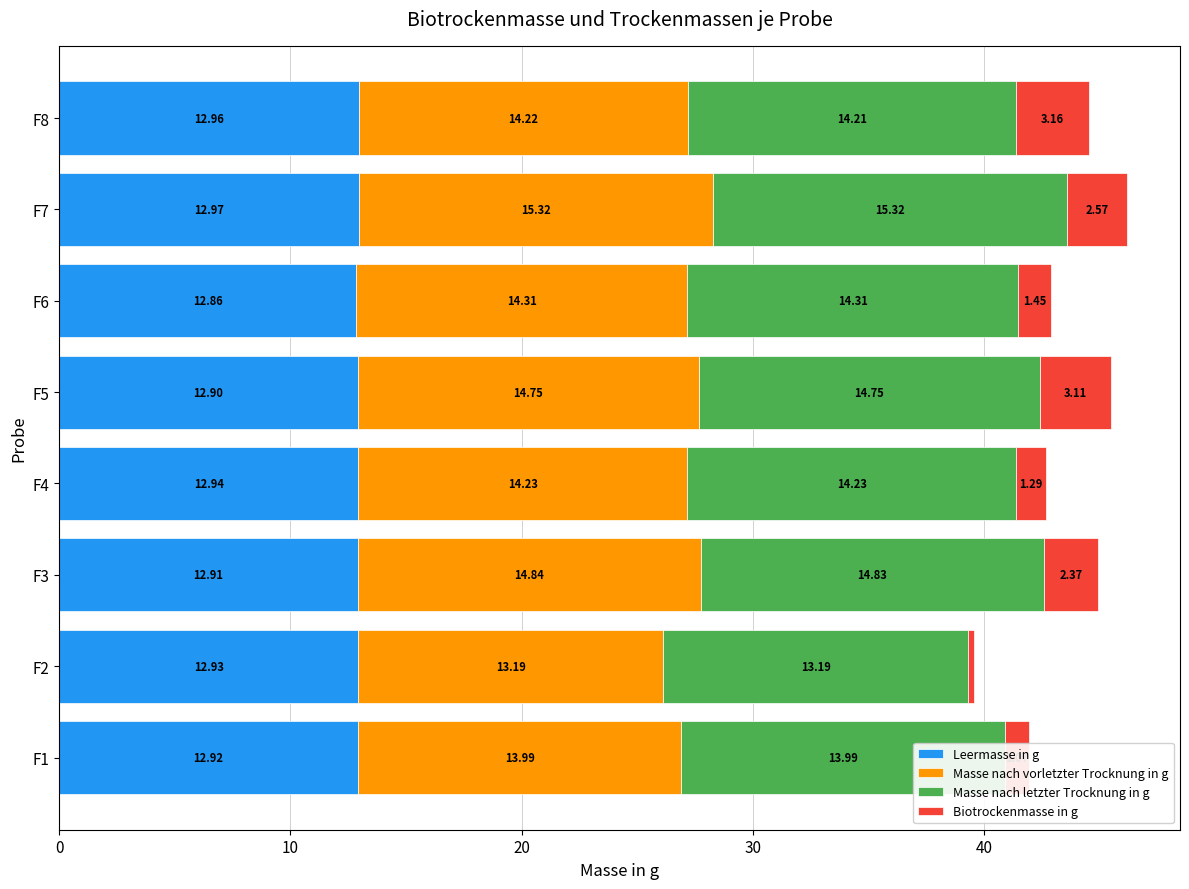

What is the average value of the Leermasse in g series?

12.9